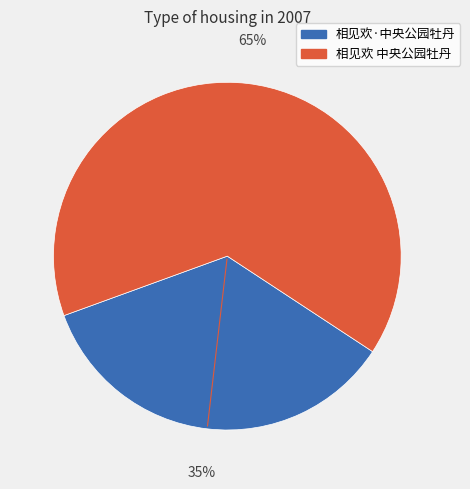

What is the smallest slice in the pie chart?

相见欢·中央公园牡丹